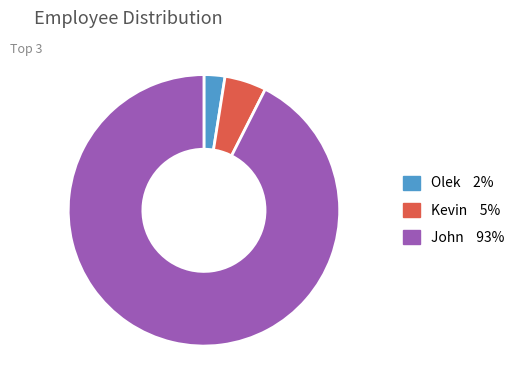

Do Kevin and John together represent more than half of the pie?

Yes